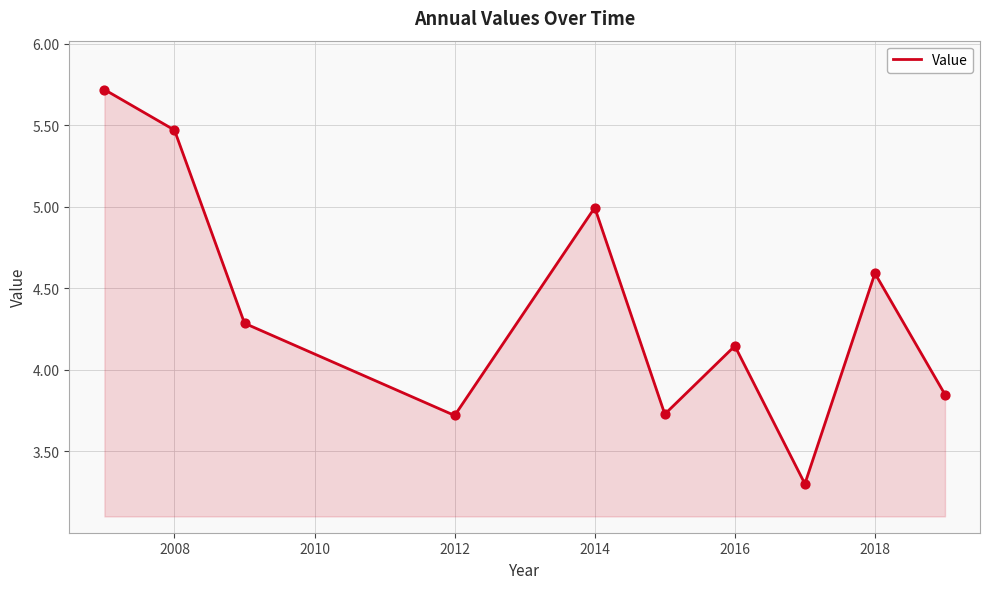

What is the minimum value shown in the chart?

3.3